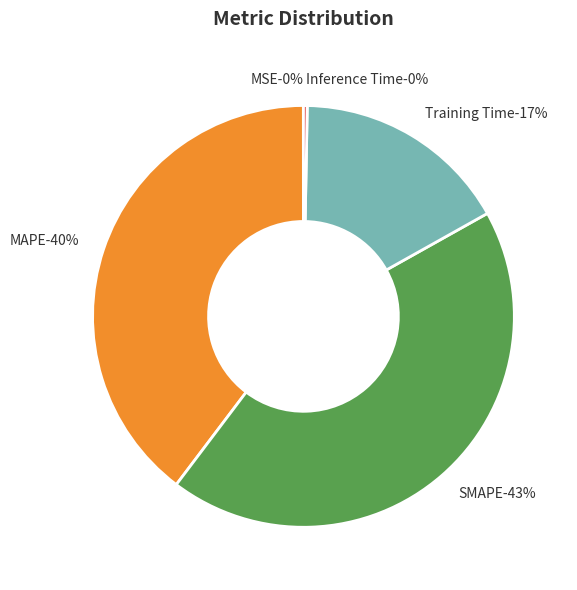

To the nearest percent, what percentage of the pie is Training Time?

17%